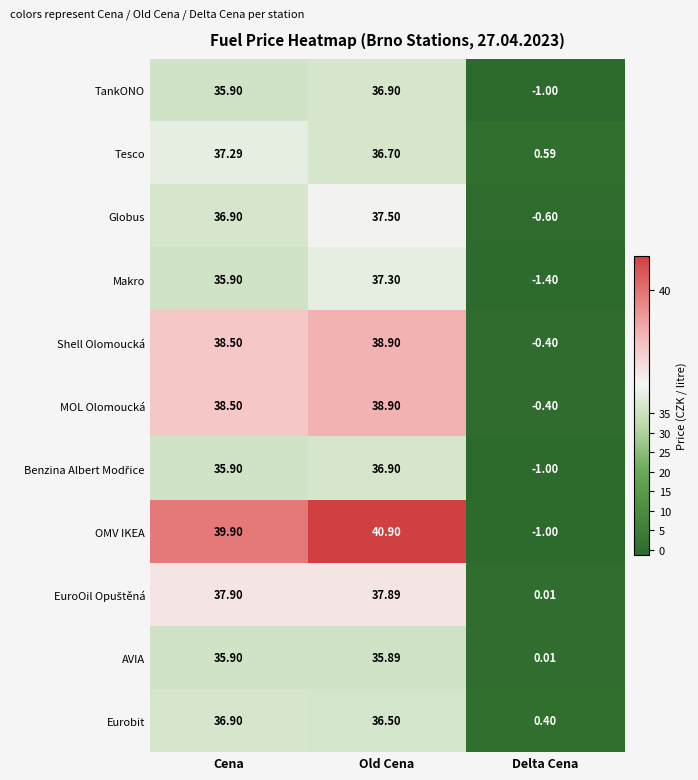

Which series has the largest total across all categories?

OMV IKEA